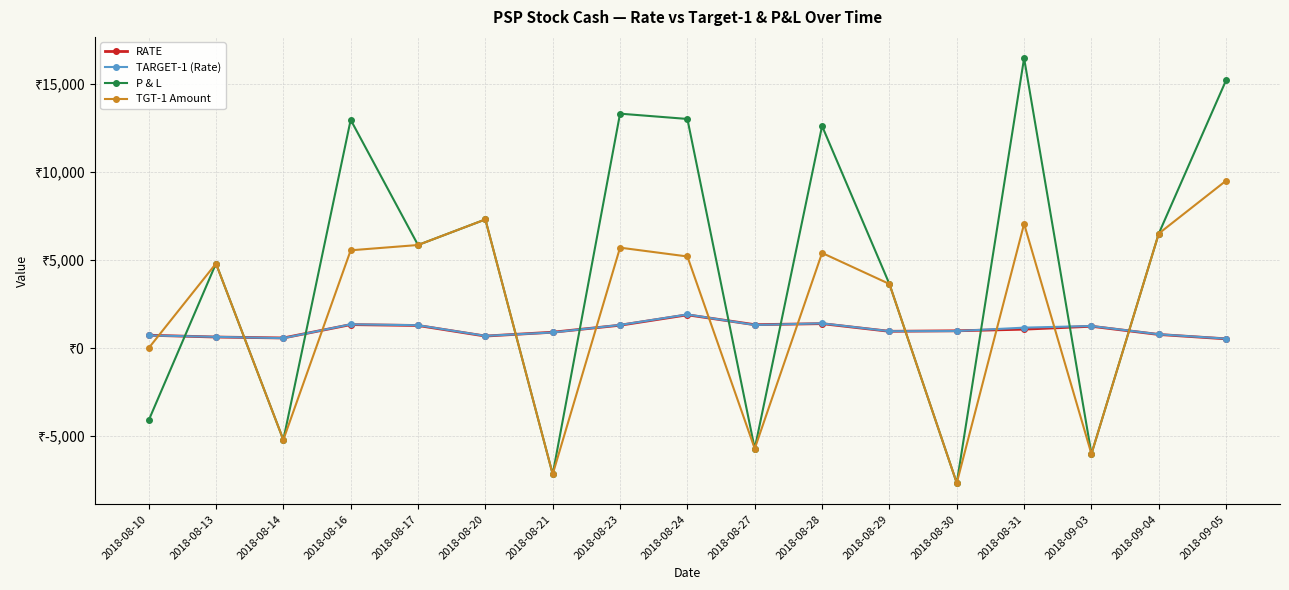

Does the chart have visible grid lines?

Yes